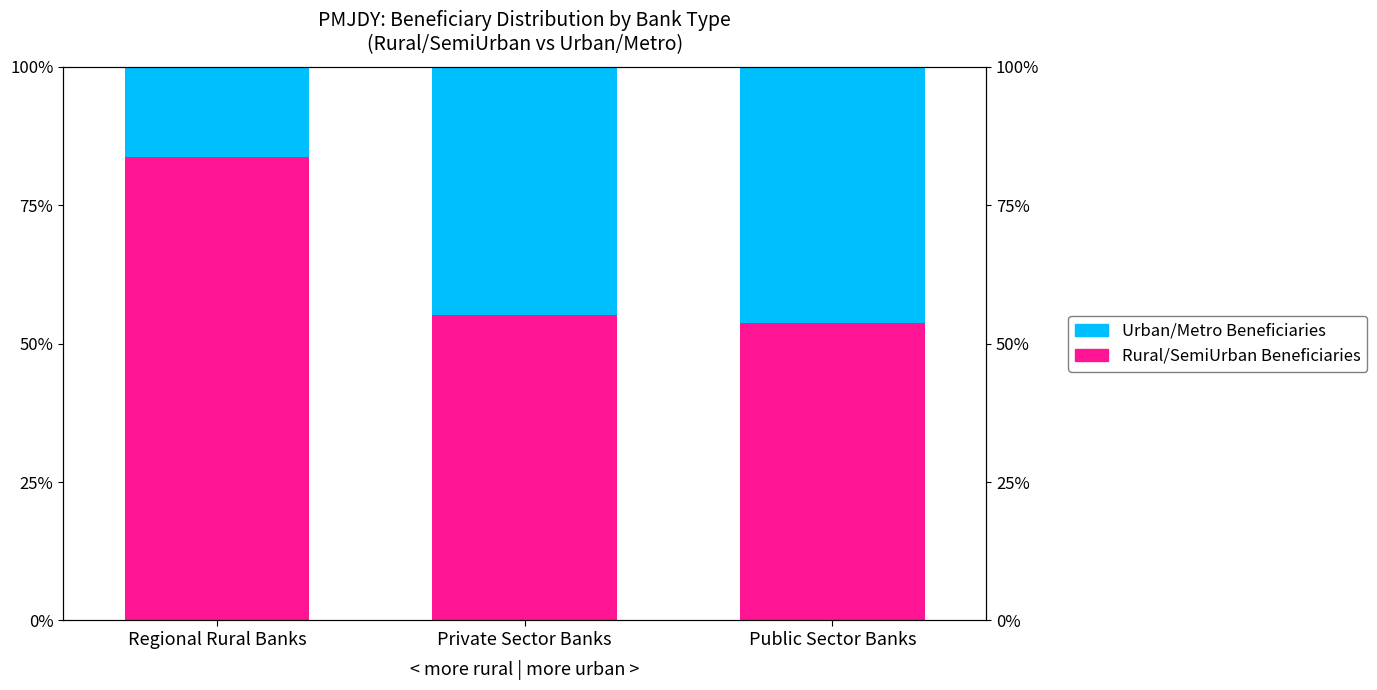

Which category has the highest value in the Rural/SemiUrban Beneficiaries series?

Regional Rural Banks